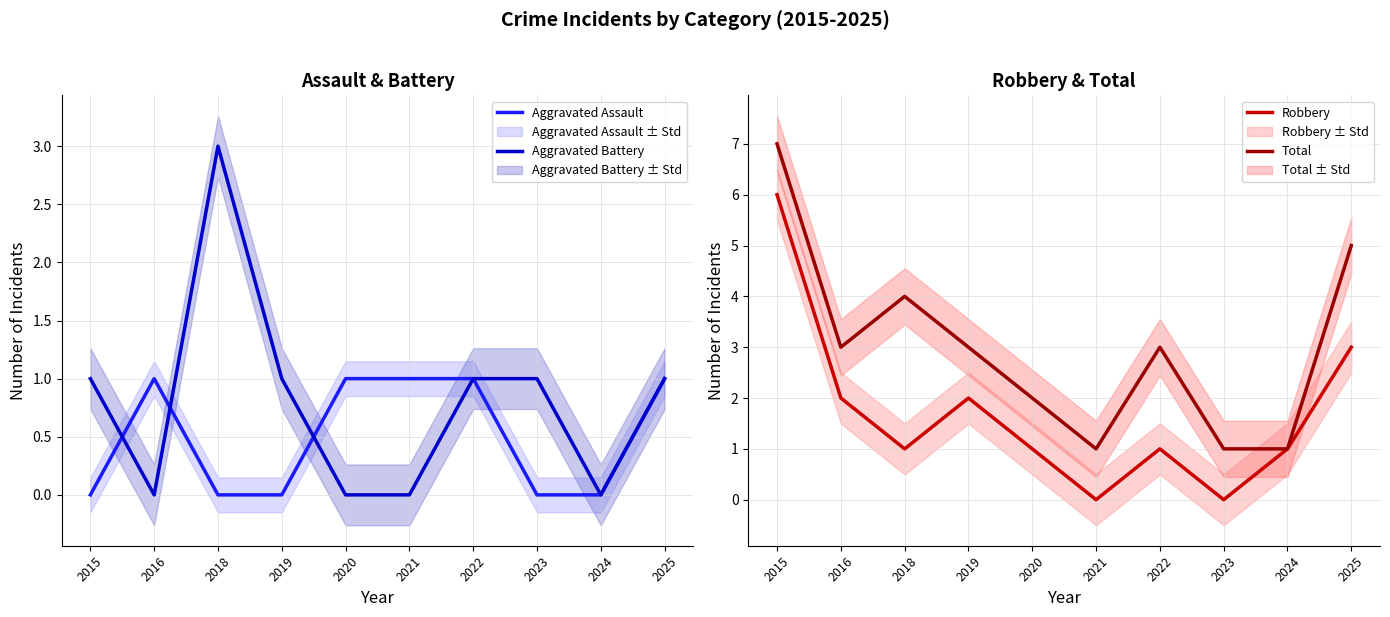

What is the sum of all Aggravated Assault values?

5